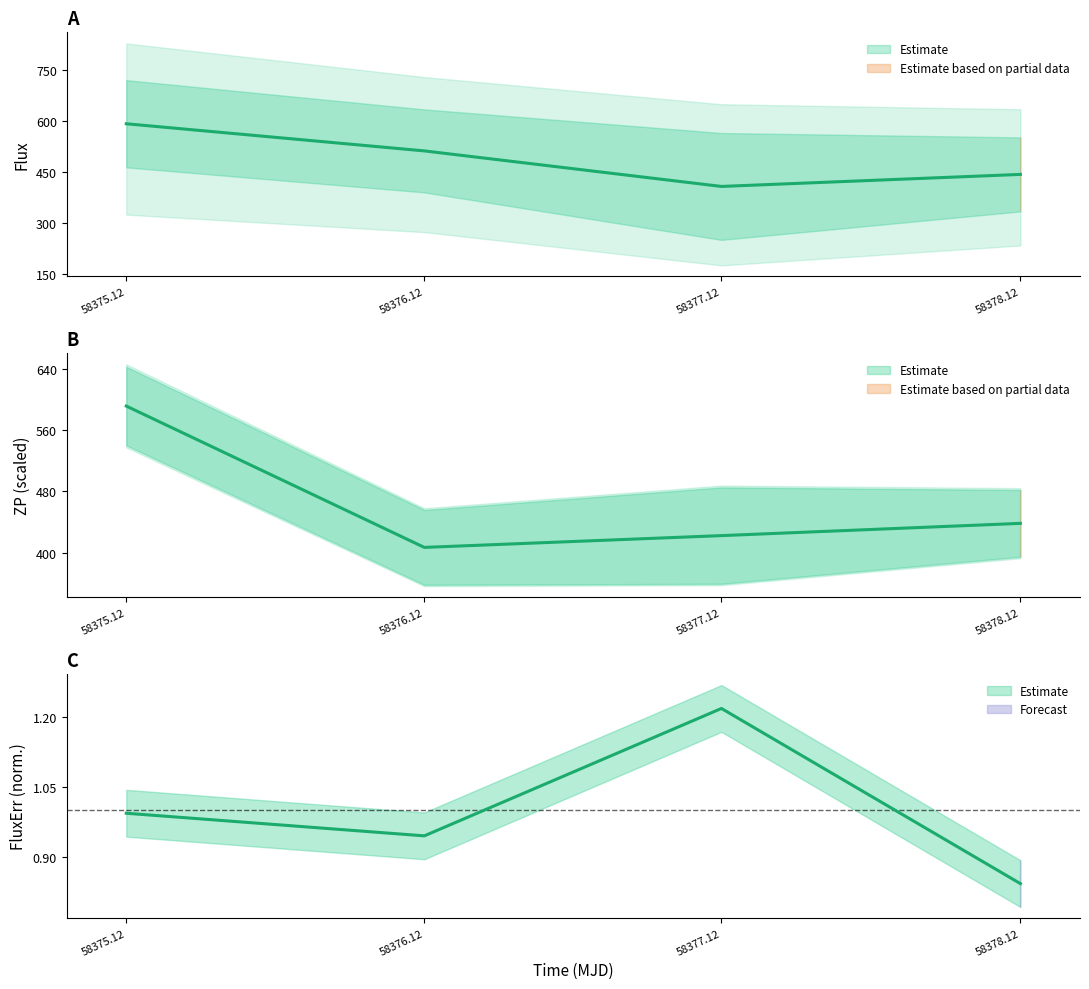

Rank the series at 58376.12 from highest to lowest value.

flux, zp, fluxerr